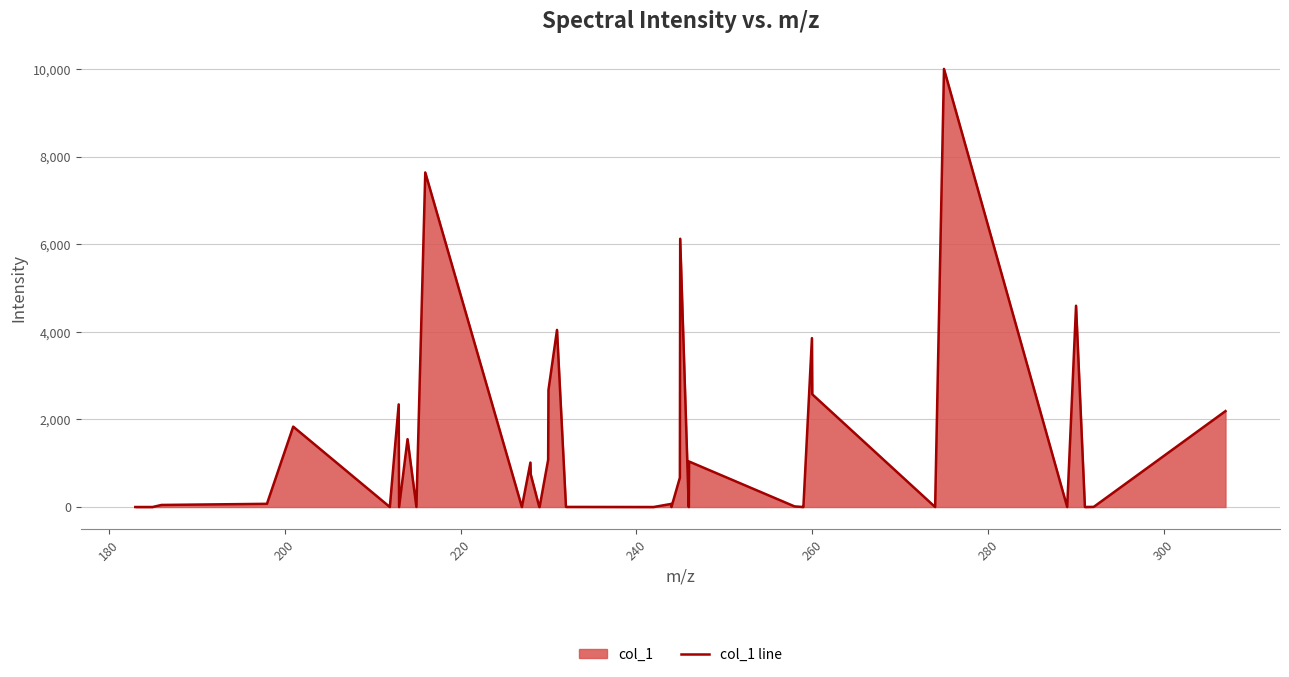

What is the sum of all values?

54172.0